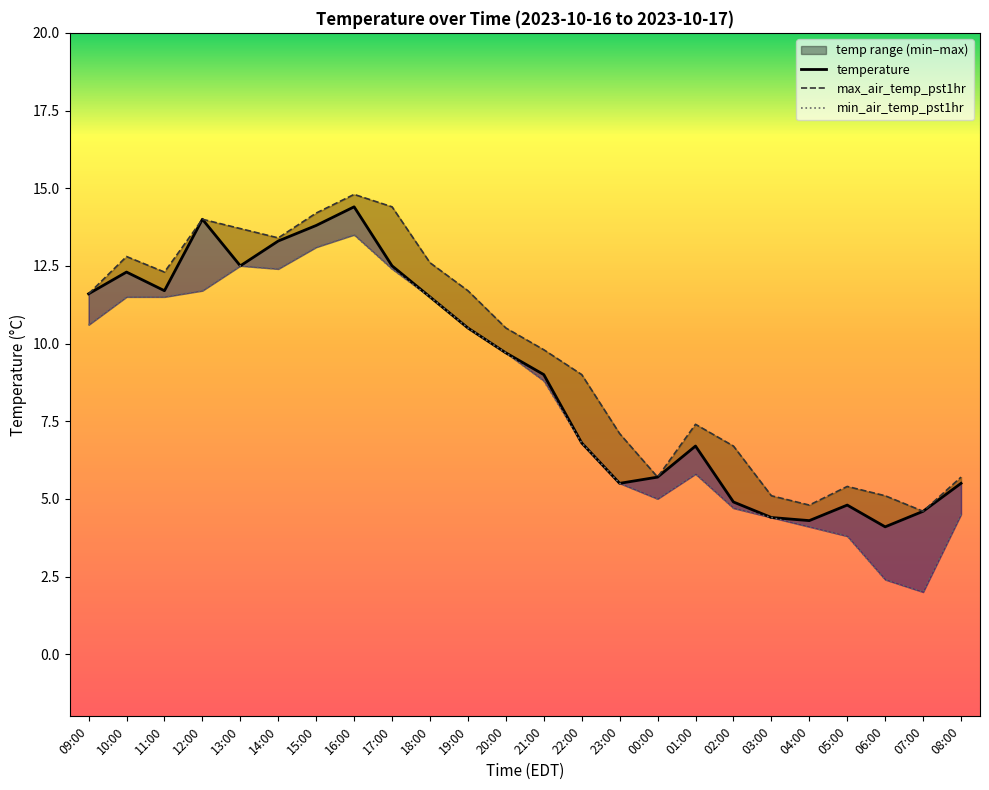

Which category has the lowest value in the max_air_temp_pst1hr series?

07:00